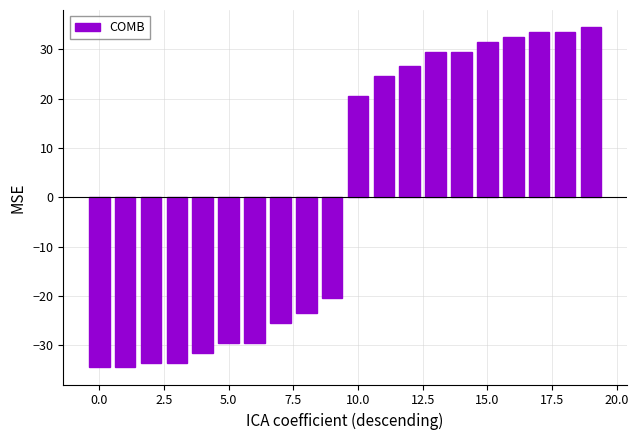

What is the difference between the maximum and minimum values?

69.0